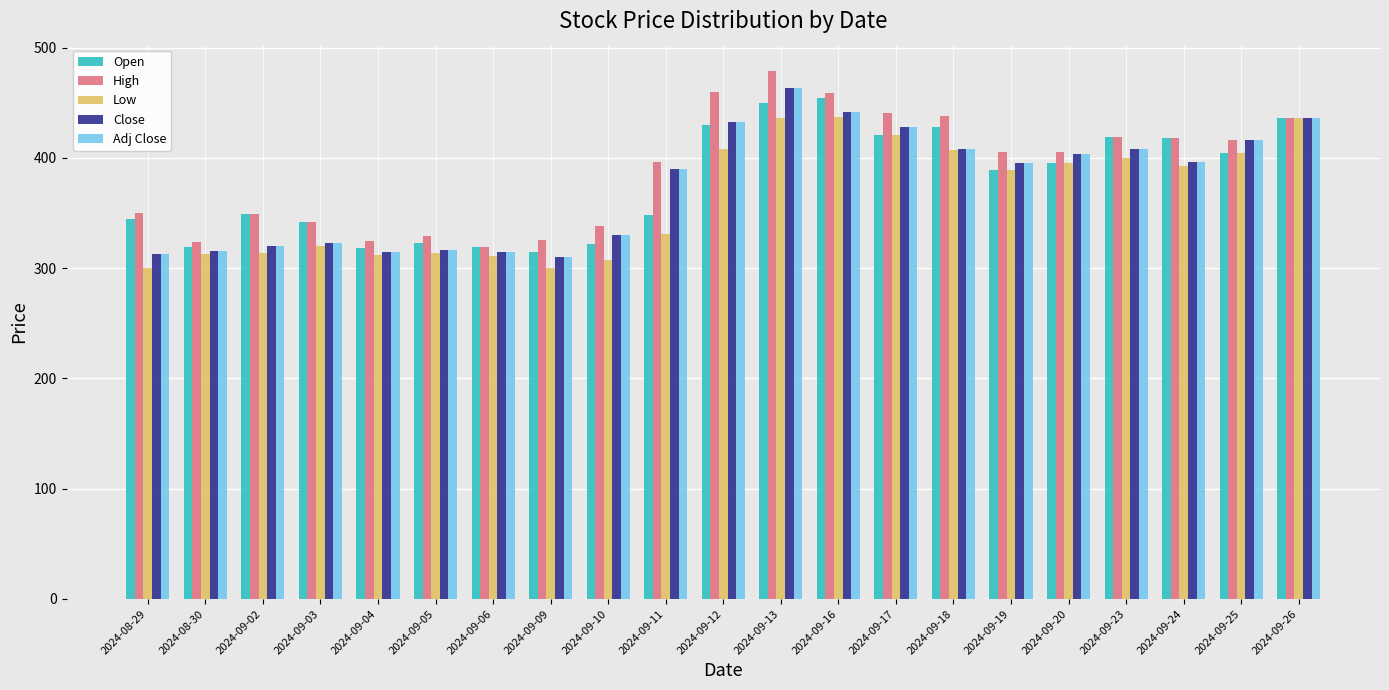

True or false: Close has a value of 403.4 at 2024-09-20.

True